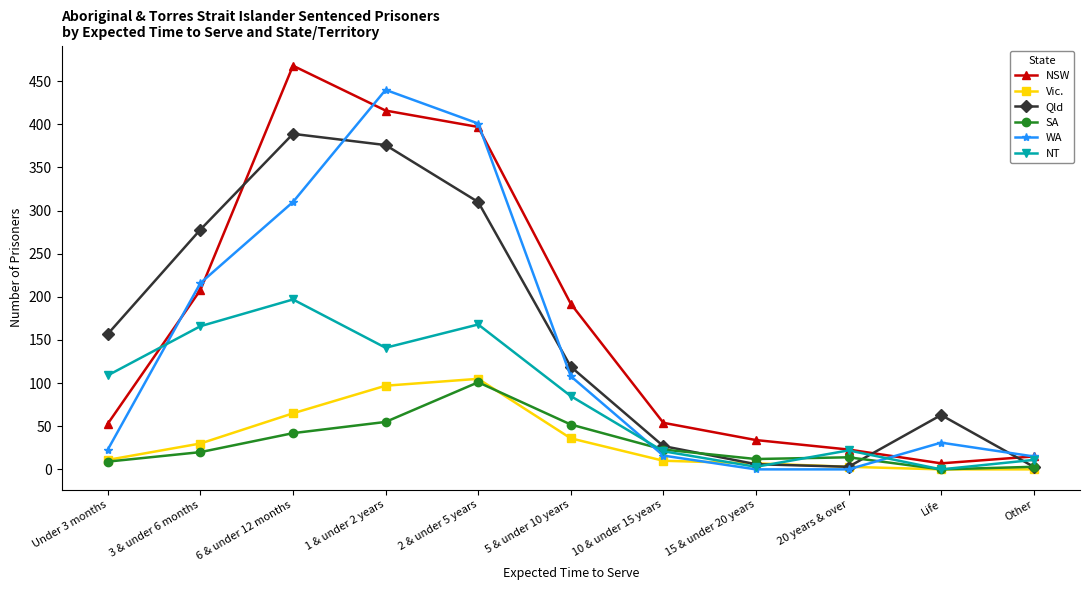

True or false: SA and NSW cross at least once.

False